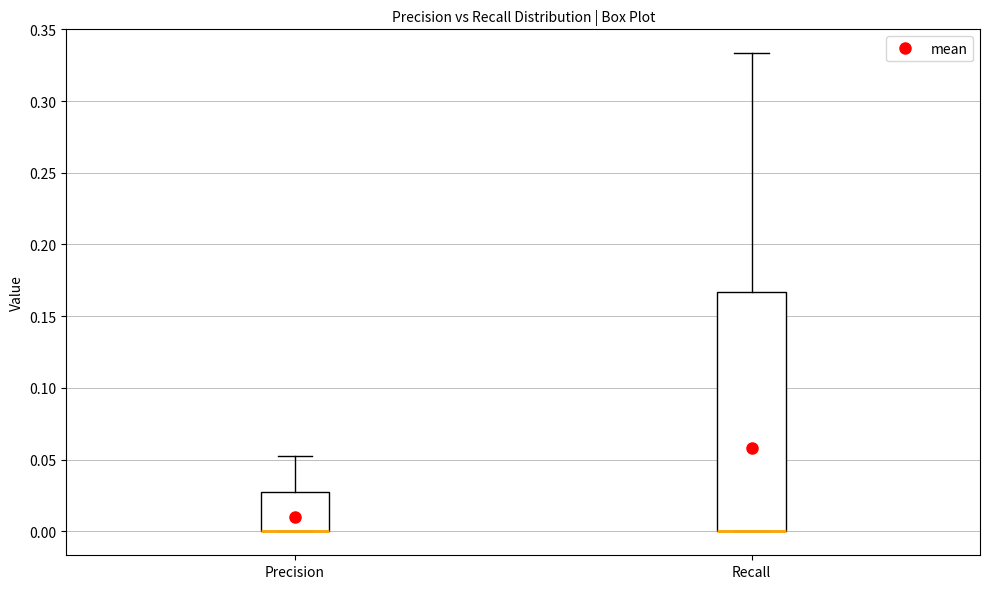

Comparing the boxes themselves (not the whiskers), which one is the tallest?

Recall